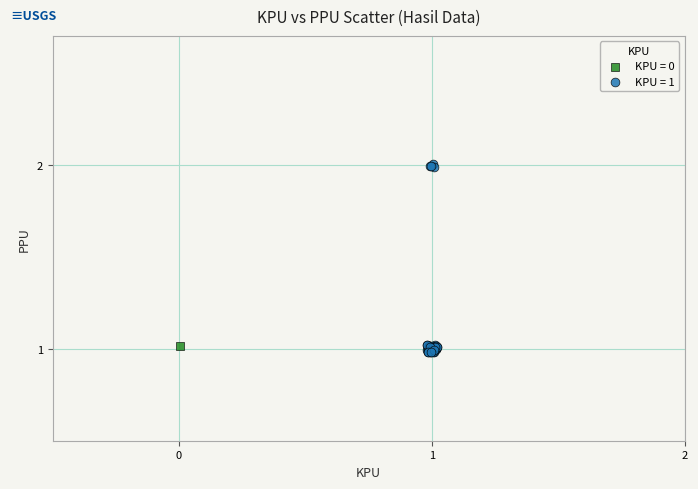

Which series contains the lowest Y value?

KPU = 1